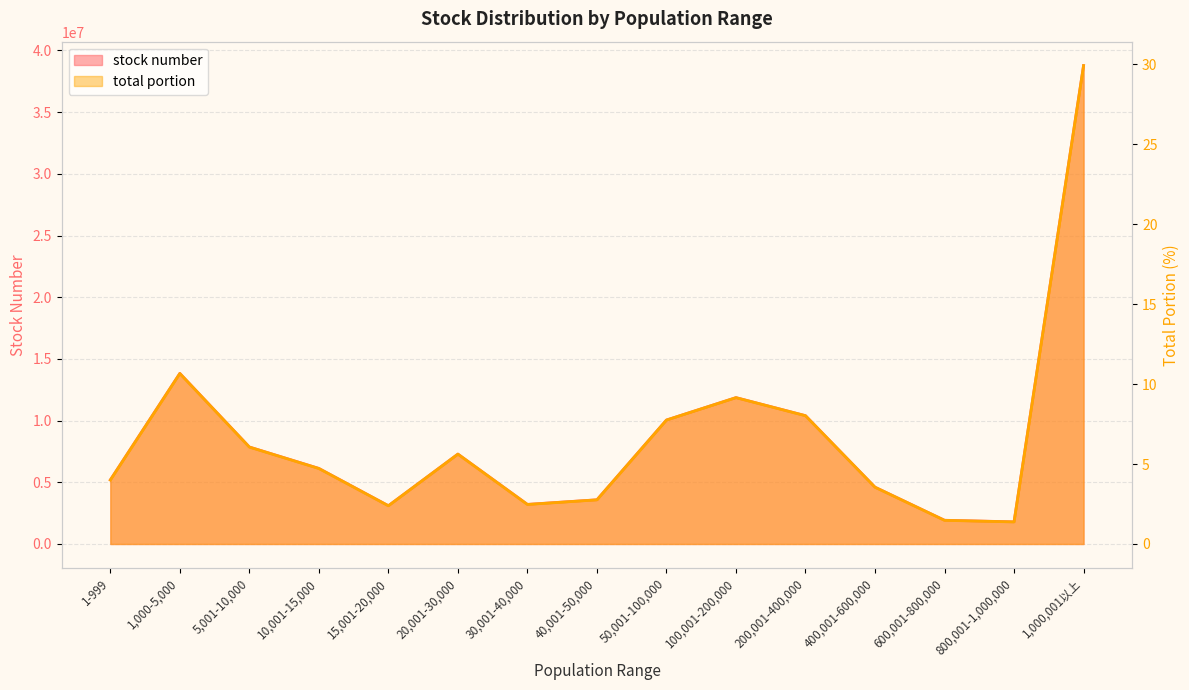

Which label corresponds to the largest value in the chart?

1,000,001以上